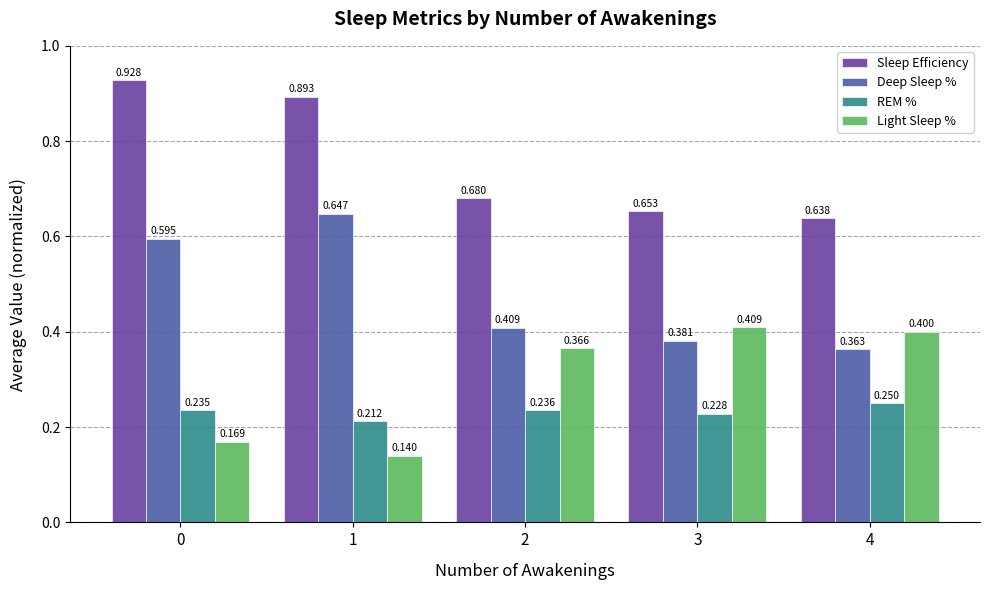

Which series has the largest total across all categories?

Sleep Efficiency